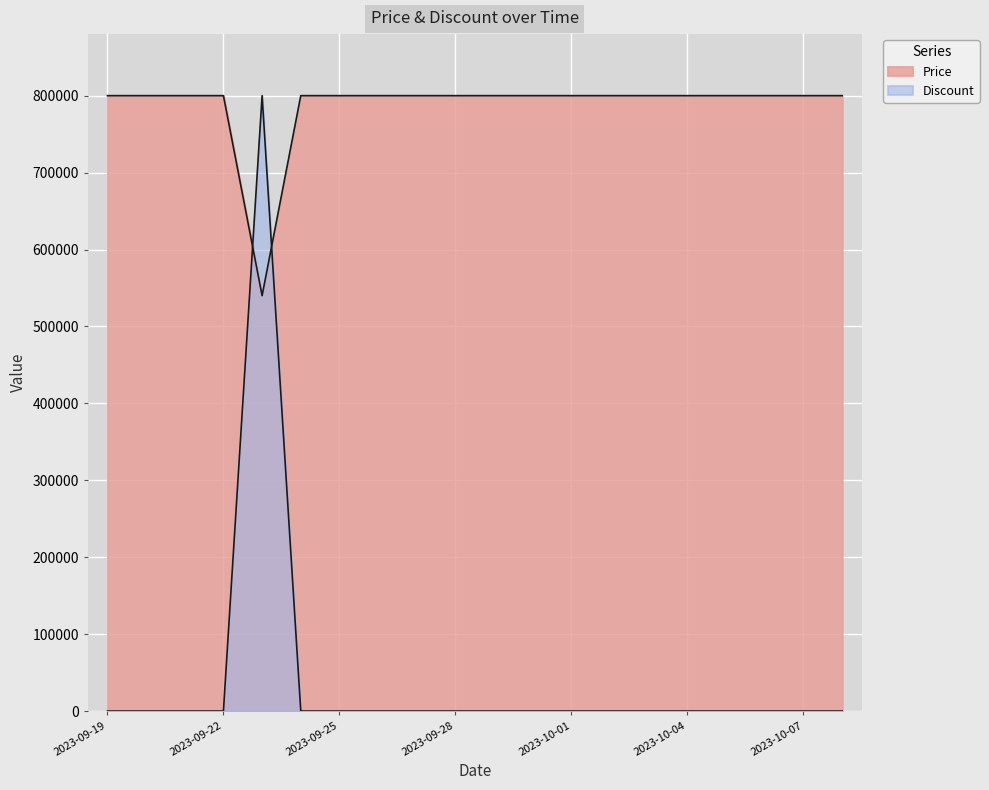

Where is the first local maximum for Discount?

2023-09-23